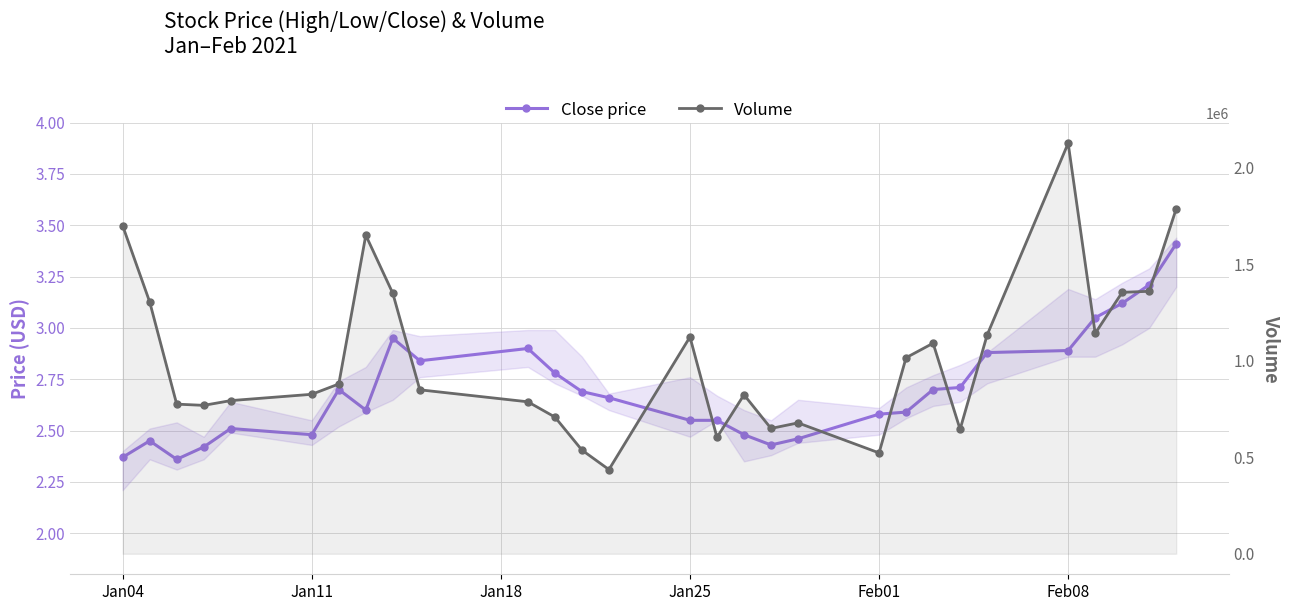

What is the sum of all Close price values?

78.3